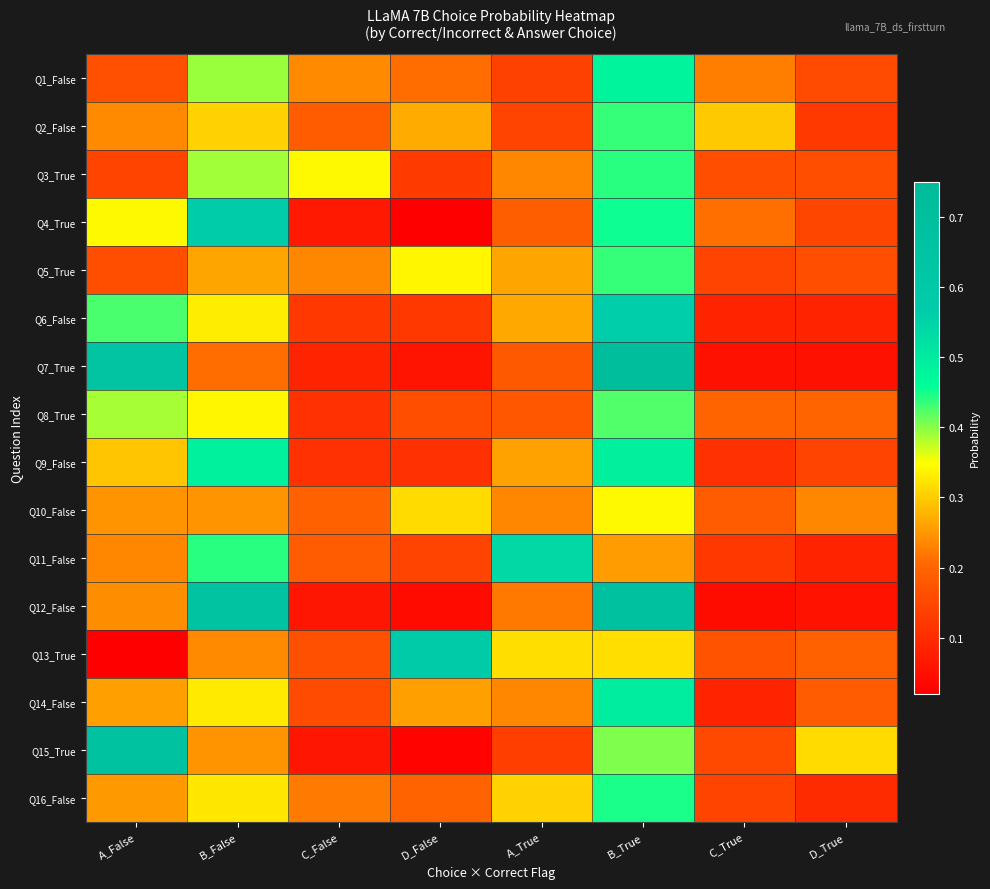

How many series are shown in this chart?

16